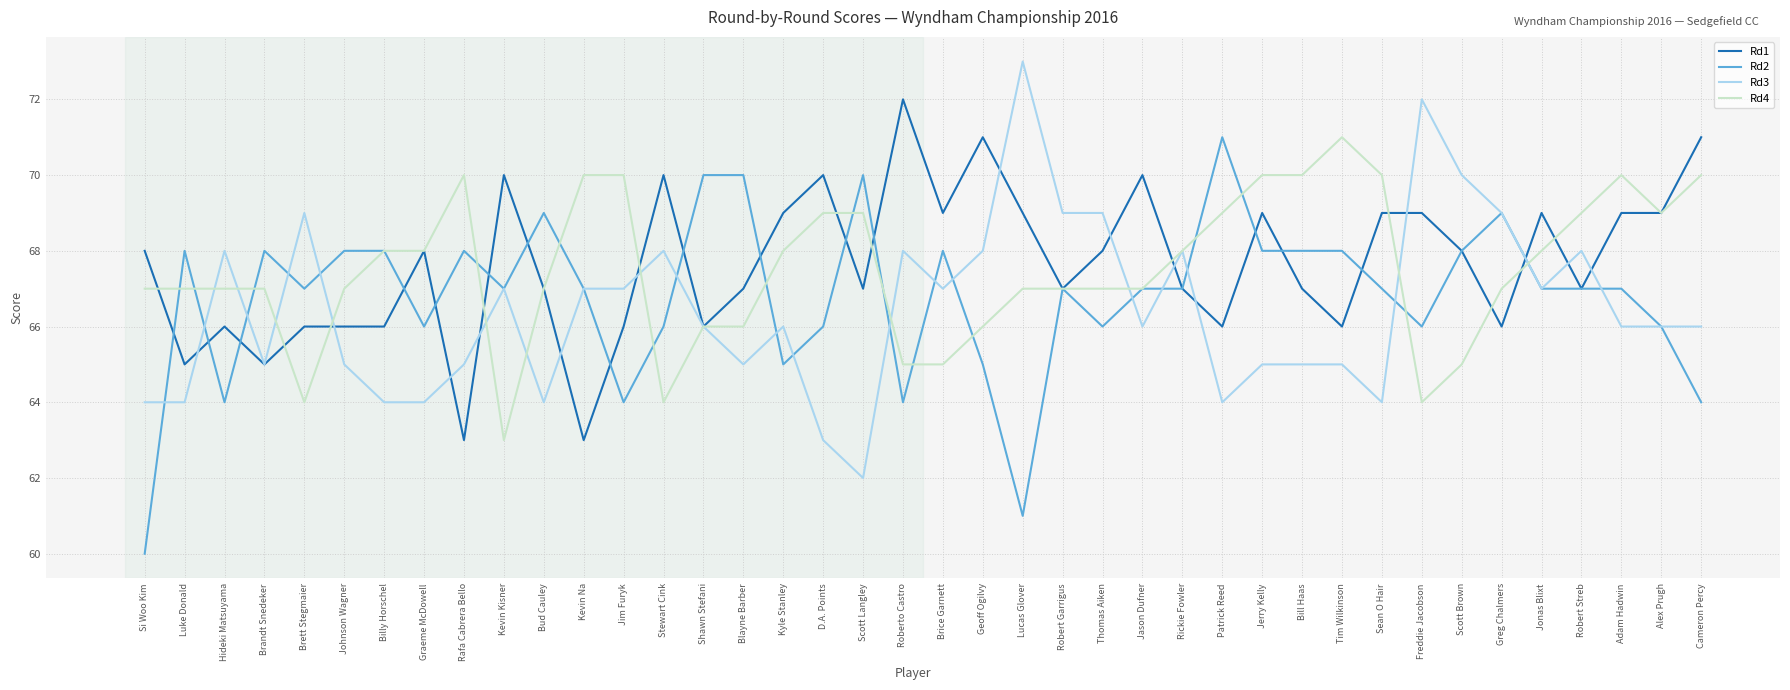

At which category does the chart reach its peak across all series?

Lucas Glover